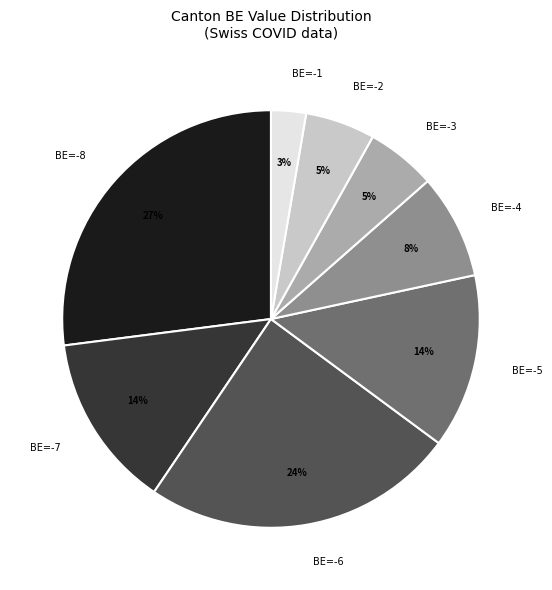

Which has a higher value, BE=-5 or BE=-3?

BE=-5